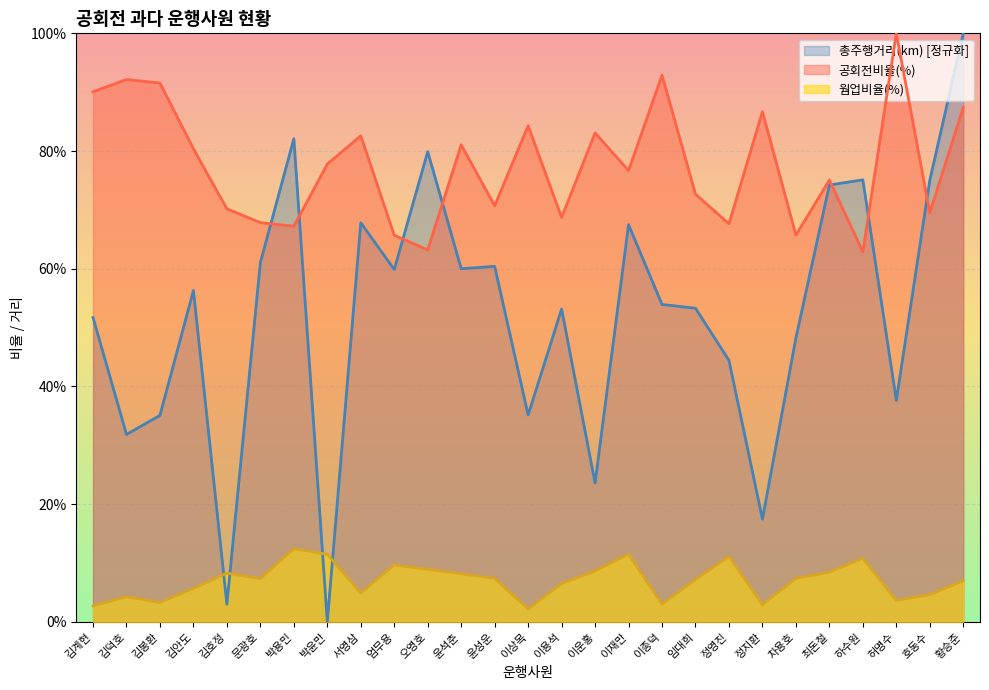

Is it true that 웜업비율(%) equals 0.0 at 황승준?

False